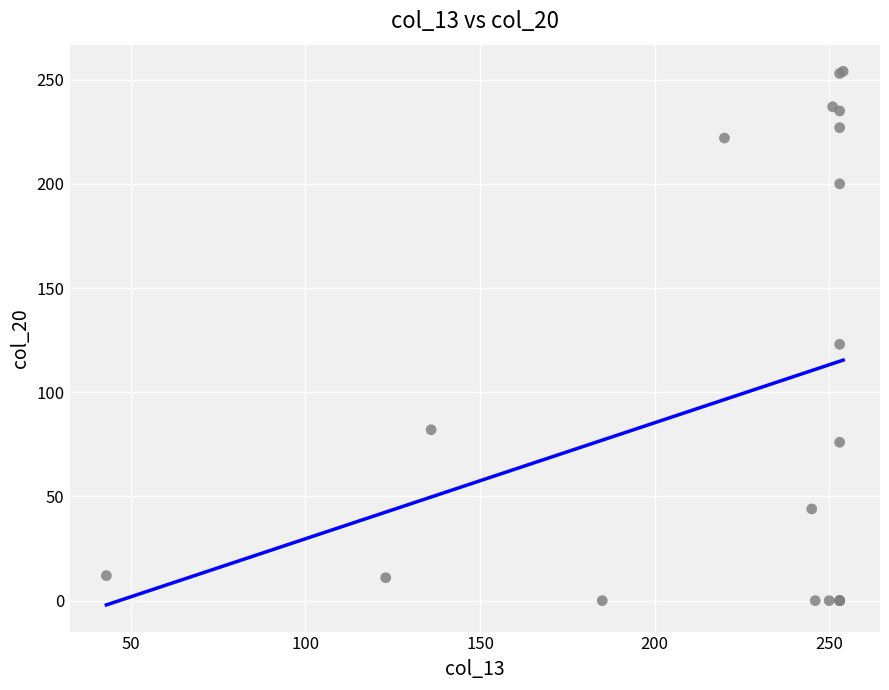

What Y value in the scatter plot is closest to 127?

123